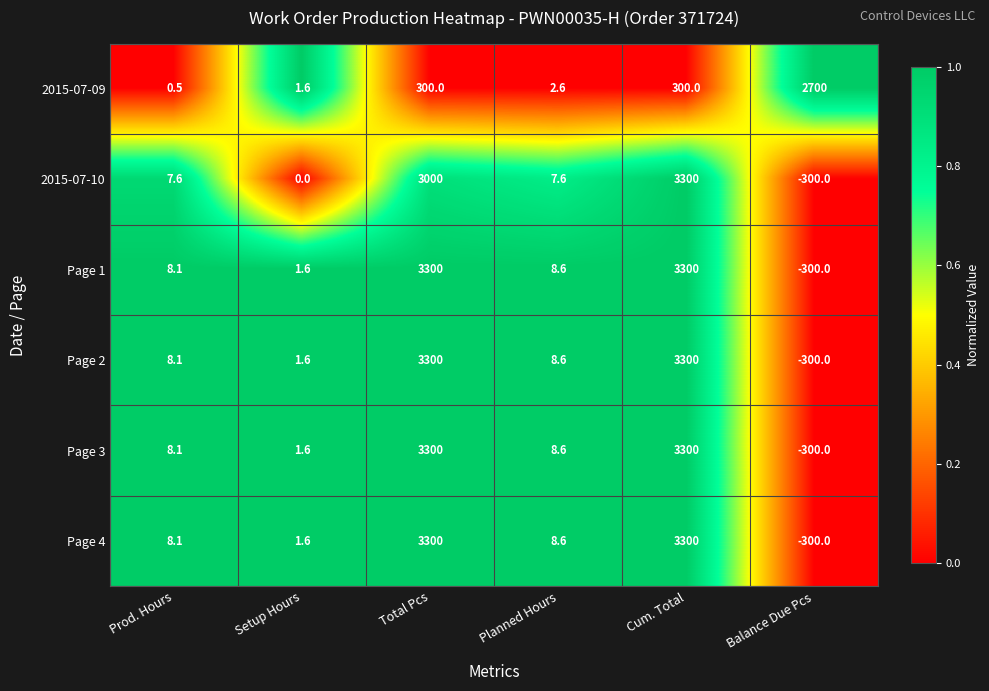

The value of 2015-07-09 at Setup Hours is 1.6. True or false?

True